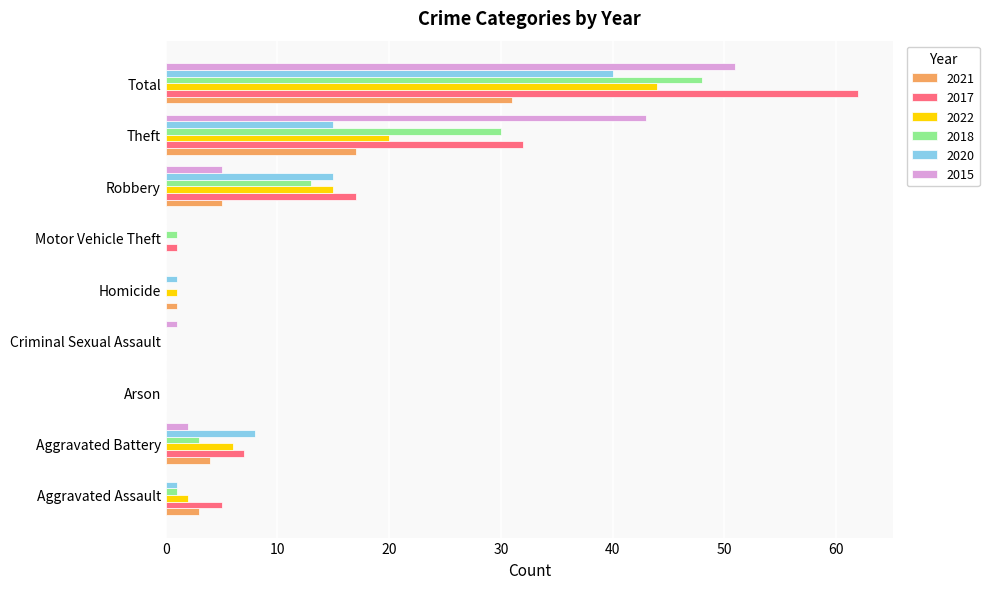

Which category has the highest value across all series?

Total